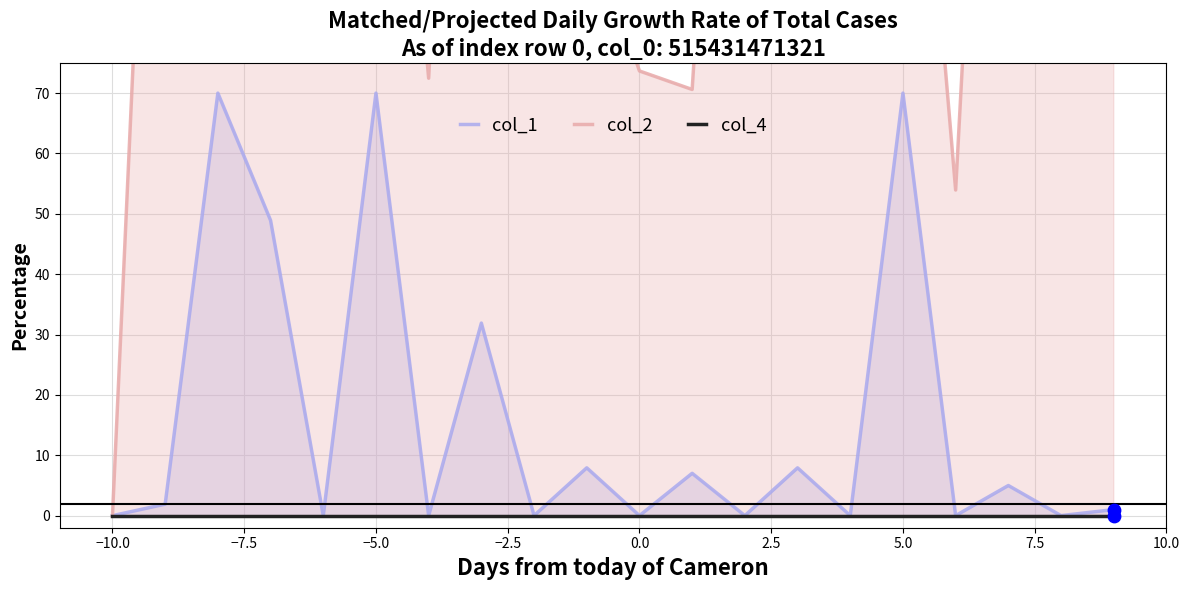

At how many categories does at least one series exceed 346?

2